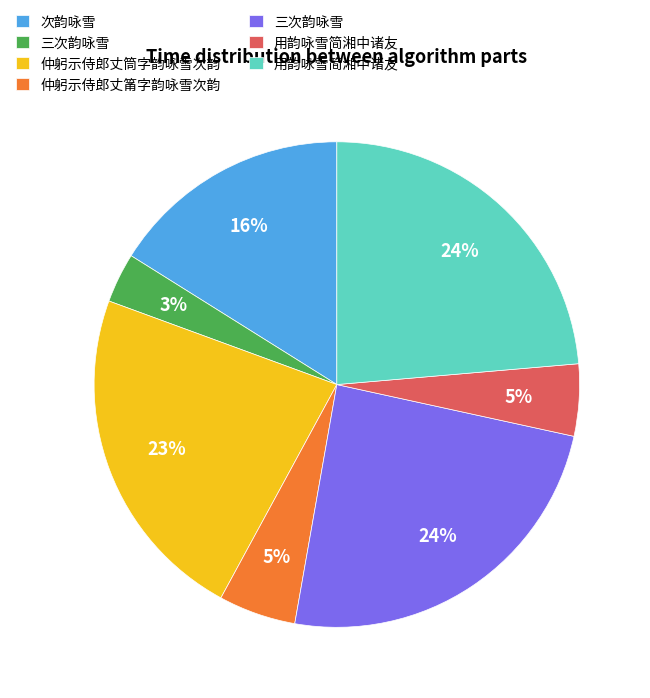

To the nearest percent, what is the difference between the largest and smallest slice percentages?

21%